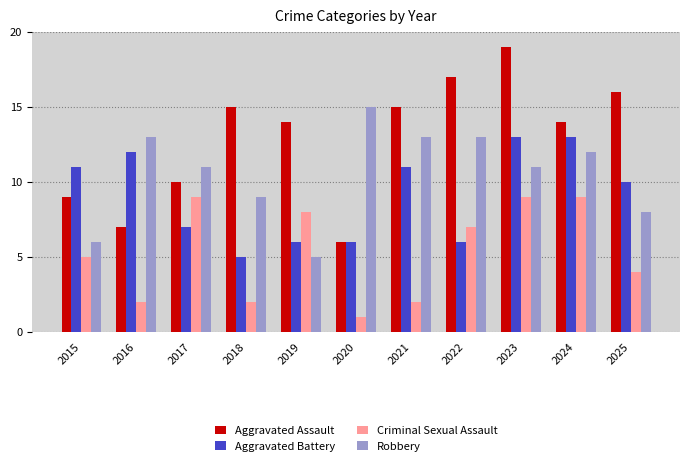

Is the value of Aggravated Assault at 2019 greater than the value of Robbery at 2020?

No